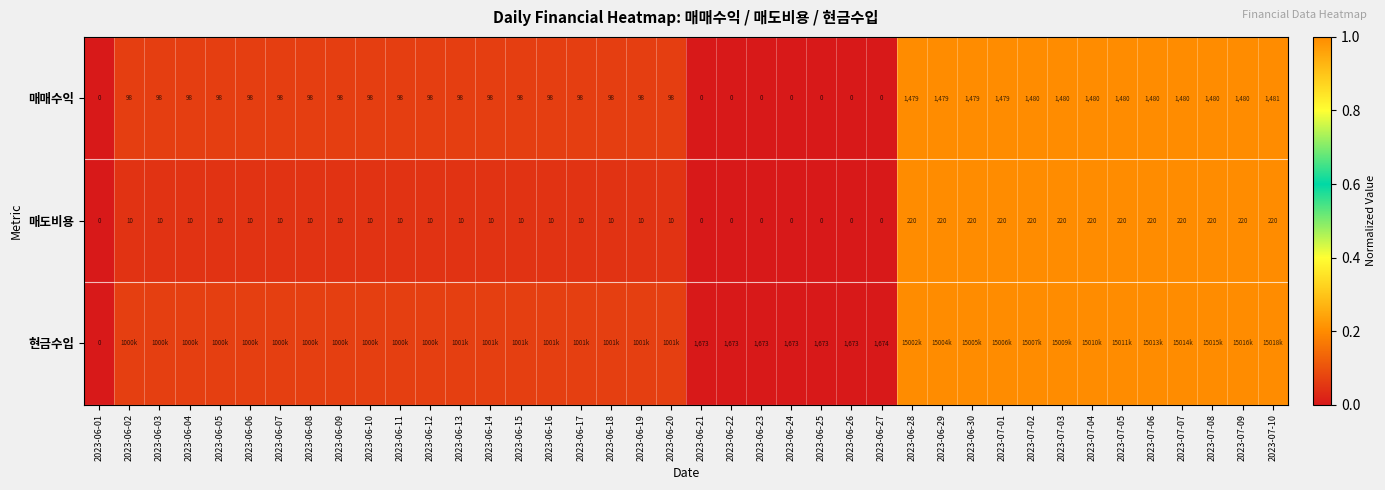

How many distinct data groups are displayed?

3